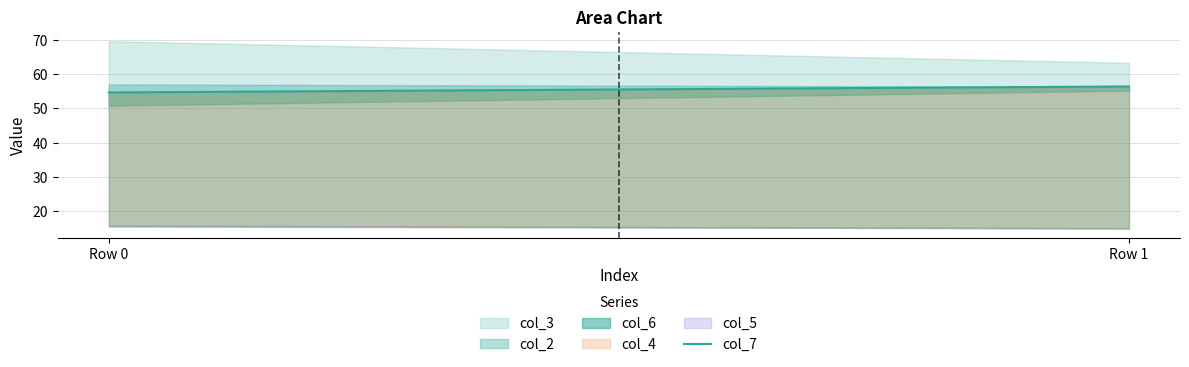

The value at Row 1 is 39.0. True or false?

False